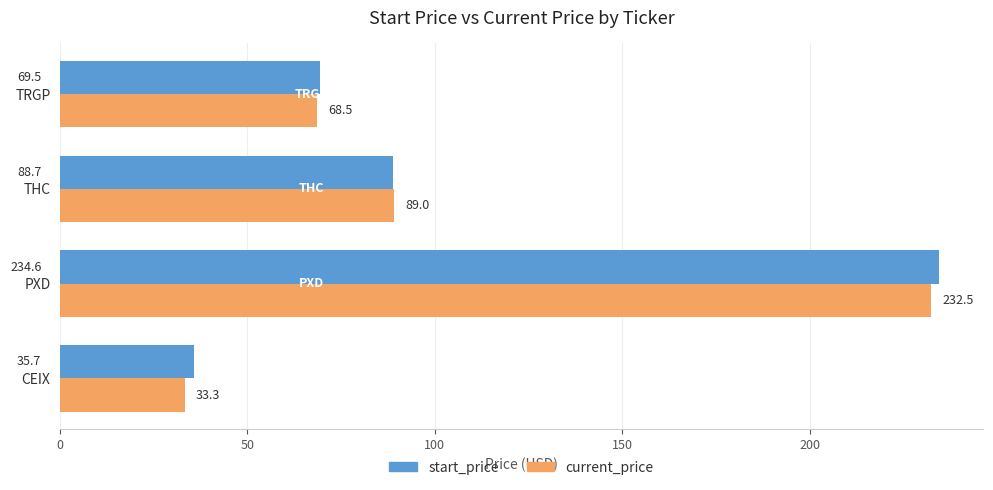

Is the value of start_price at THC greater than the value of current_price at CEIX?

Yes